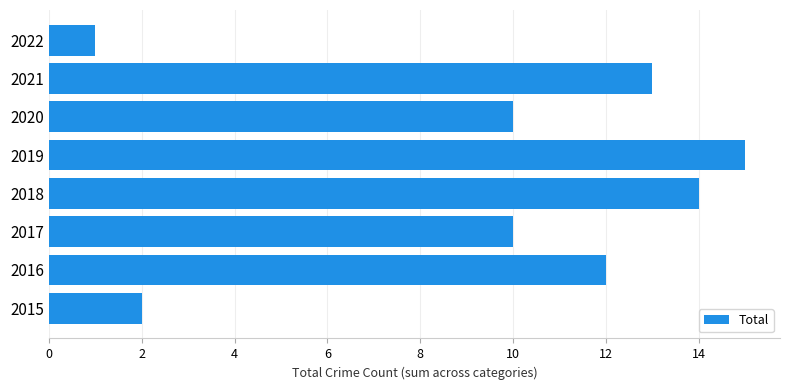

Between 2017 and 2018, which is larger?

2018